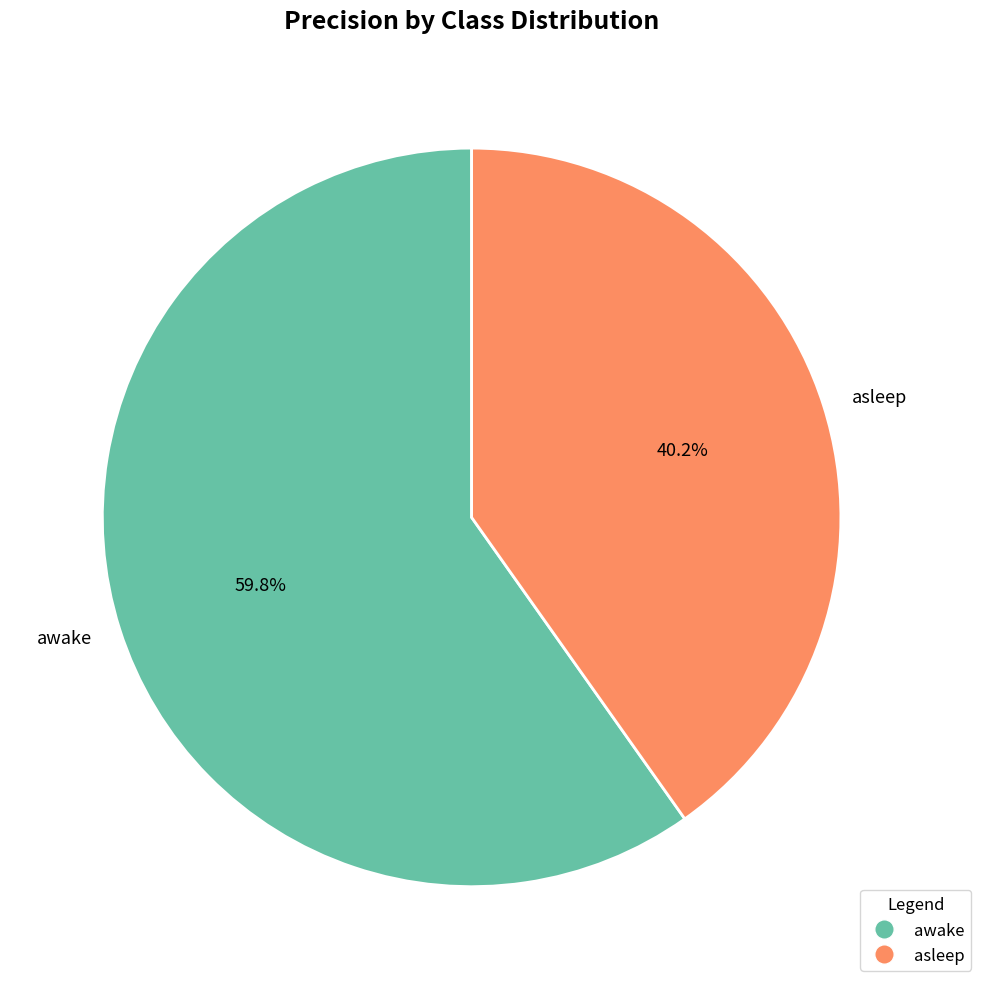

To the nearest percent, what is the difference between the awake and asleep slice percentages?

20%